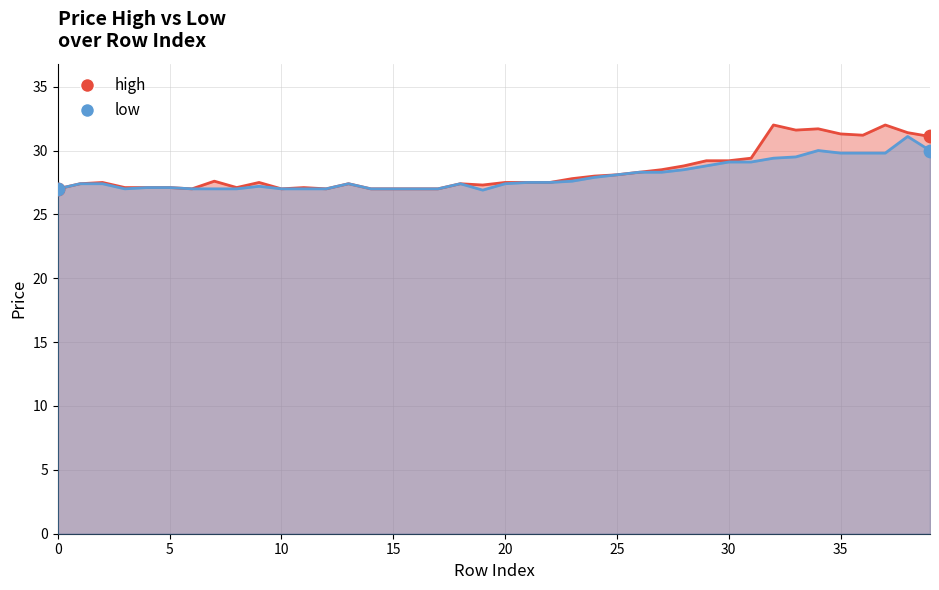

What are all the series names shown in the legend?

high, low